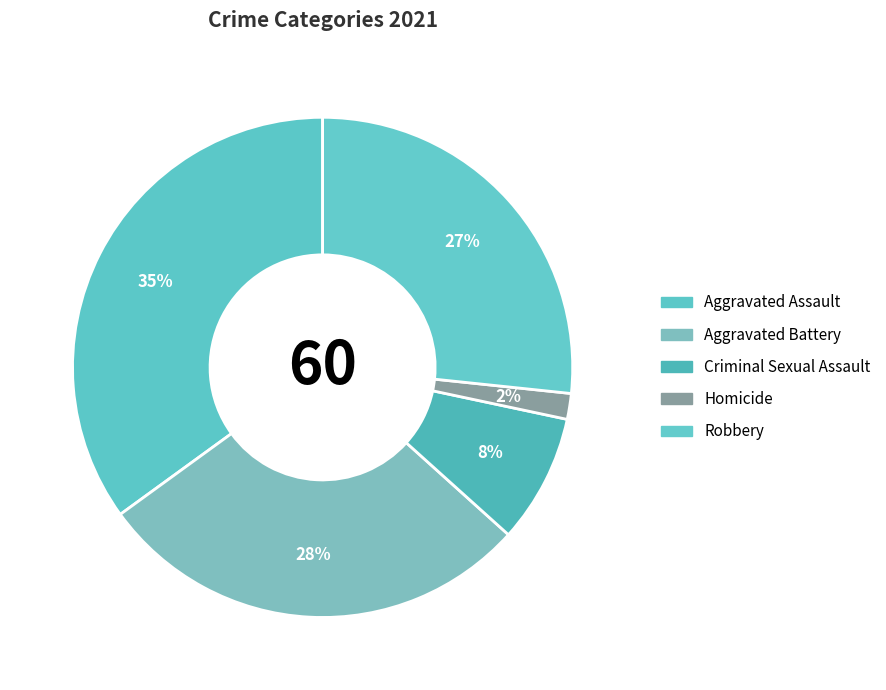

How many slices are in this pie chart?

5